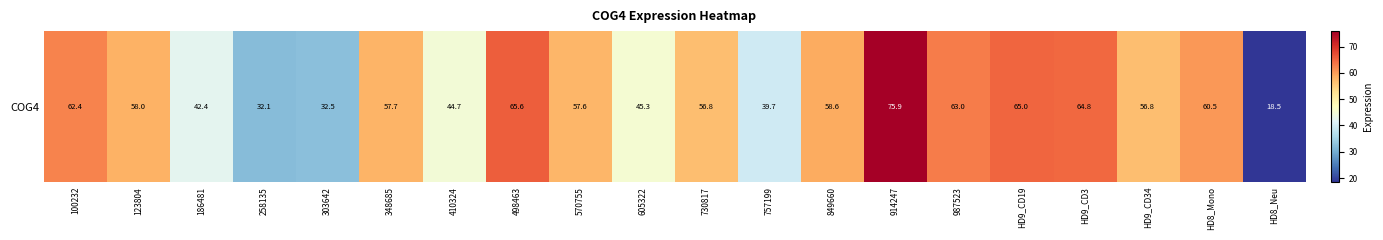

The chart shows a value of 32.1 at 258135. True or false?

True